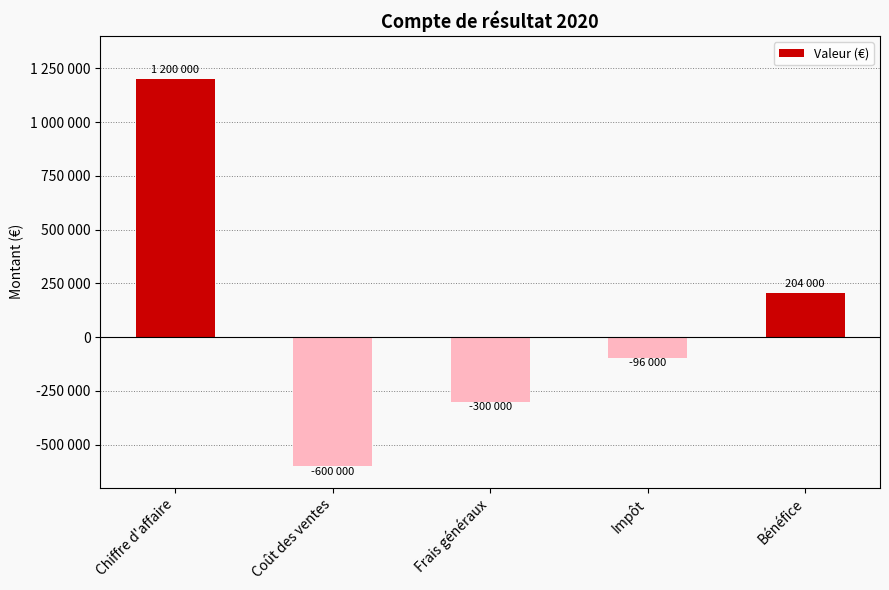

Reading left to right, list all the values displayed in this chart.

Chiffre d'affaire=1200000	Coût des ventes=-600000	Frais généraux=-300000	Impôt=-96000	Bénéfice=204000